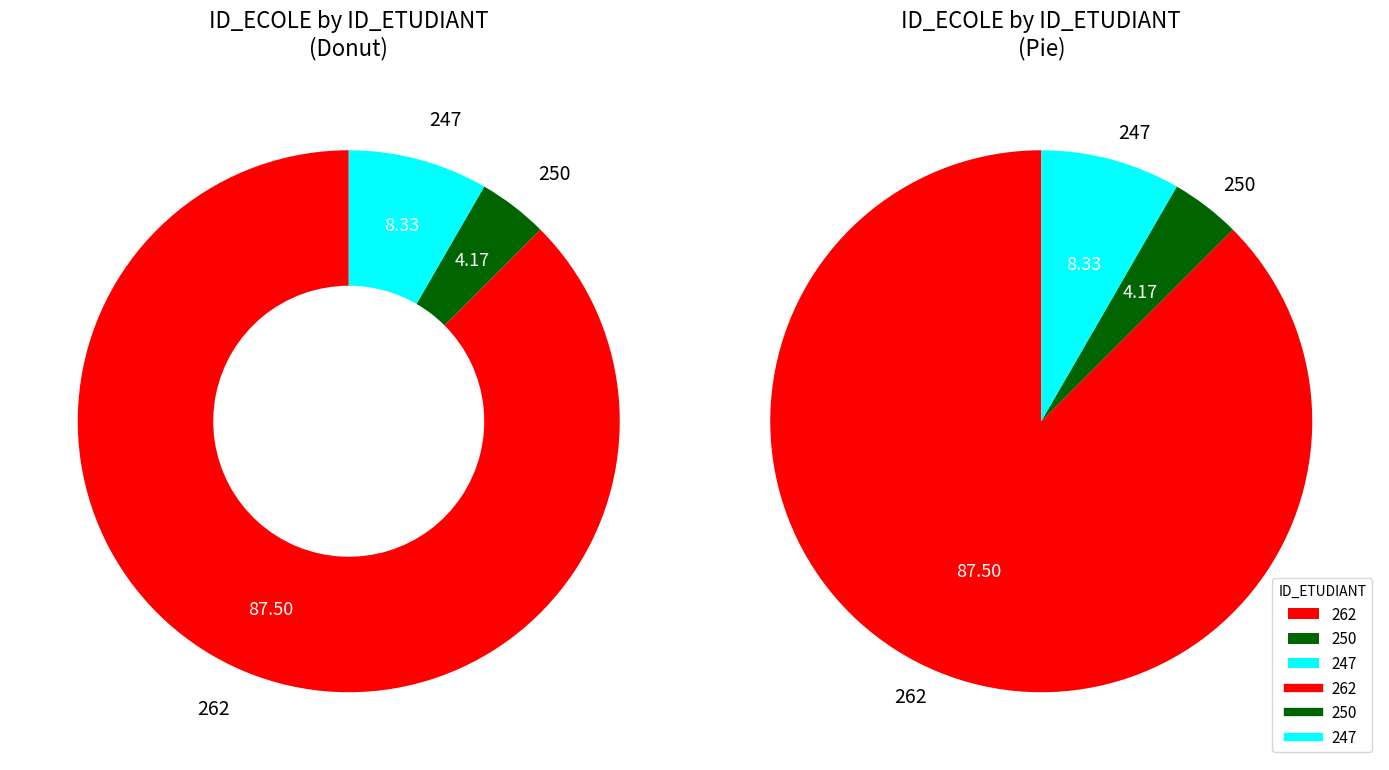

How many segments does this pie chart have?

3